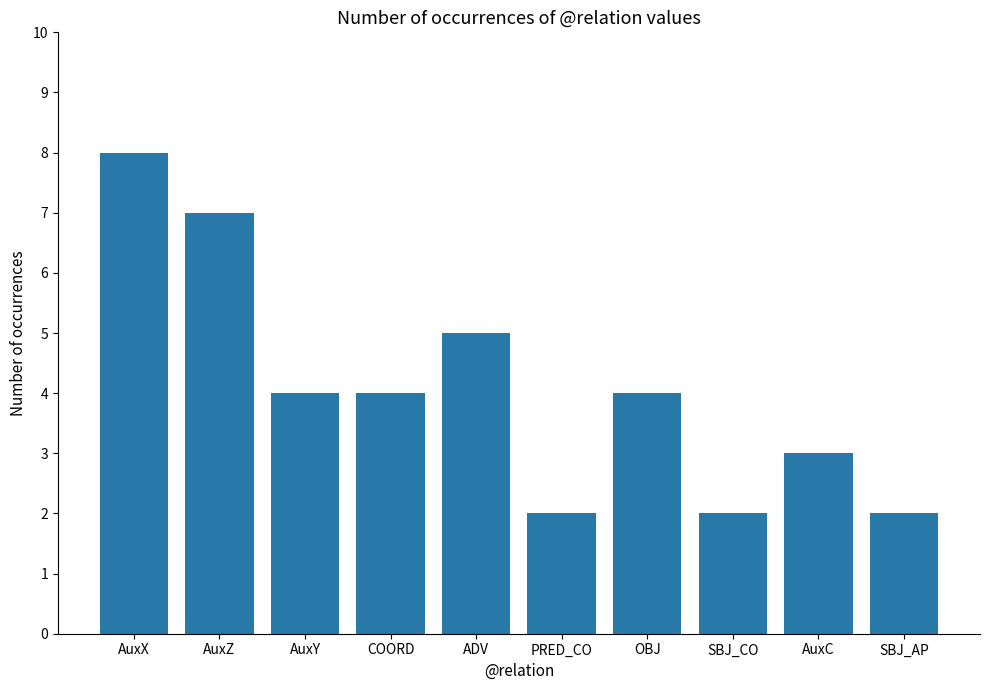

How many distinct data groups are displayed?

1